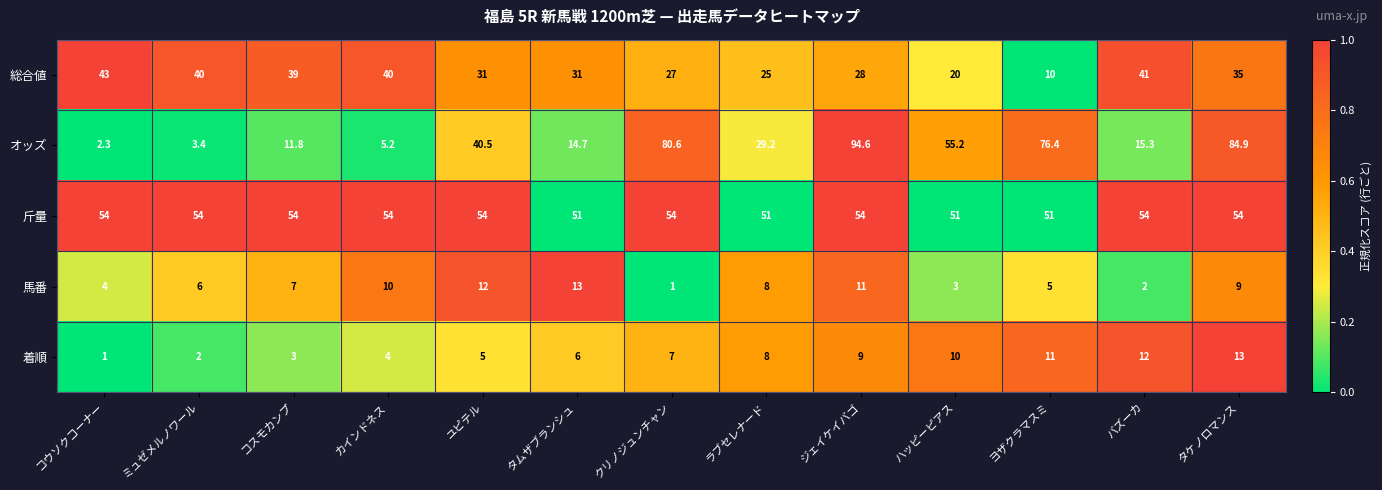

Rank the series at ジェイケイバゴ from highest to lowest value.

オッズ, 斤量, 総合値, 馬番, 着順